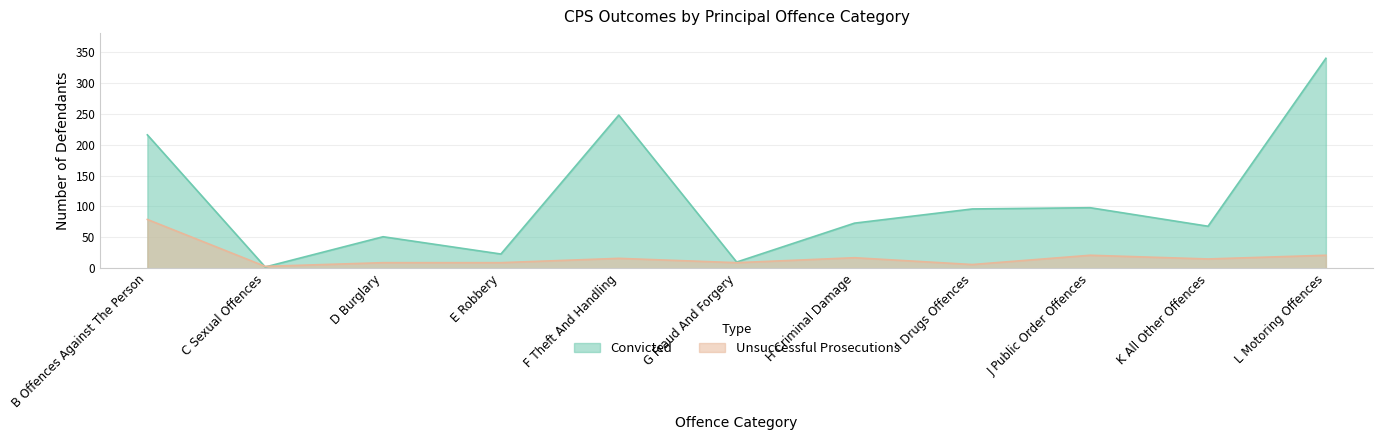

Does the chart have visible grid lines?

Yes